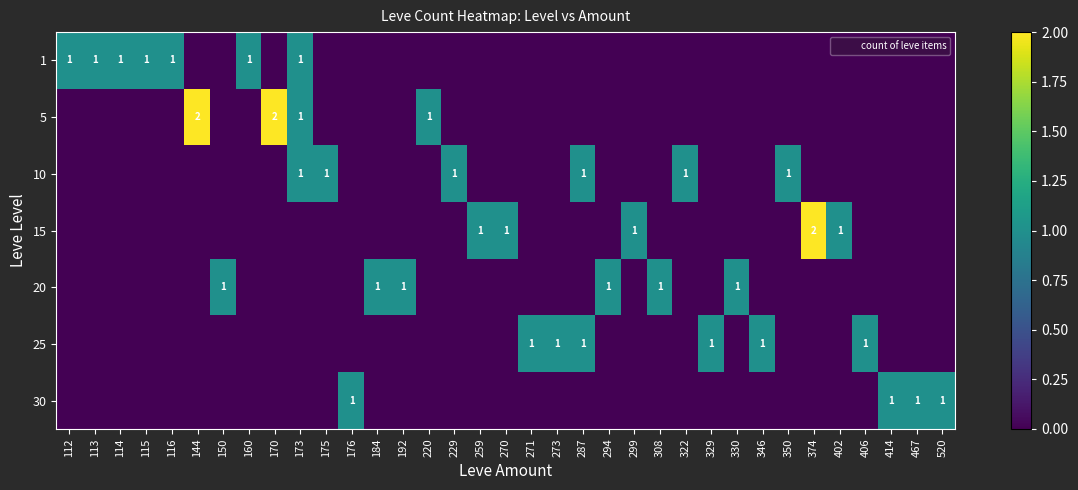

Reading left to right, list all the values displayed in this chart.

row_0: 1	1	1	1	1	0	0	1	0	1	0	0	0	0	0	0	0	0	0	0	0	0	0	0	0	0	0	0	0	0	0	0	0	0	0
row_1: 0	0	0	0	0	2	0	0	2	1	0	0	0	0	1	0	0	0	0	0	0	0	0	0	0	0	0	0	0	0	0	0	0	0	0
row_2: 0	0	0	0	0	0	0	0	0	1	1	0	0	0	0	1	0	0	0	0	1	0	0	0	1	0	0	0	1	0	0	0	0	0	0
row_3: 0	0	0	0	0	0	0	0	0	0	0	0	0	0	0	0	1	1	0	0	0	0	1	0	0	0	0	0	0	2	1	0	0	0	0
row_4: 0	0	0	0	0	0	1	0	0	0	0	0	1	1	0	0	0	0	0	0	0	1	0	1	0	0	1	0	0	0	0	0	0	0	0
row_5: 0	0	0	0	0	0	0	0	0	0	0	0	0	0	0	0	0	0	1	1	1	0	0	0	0	1	0	1	0	0	0	1	0	0	0
row_6: 0	0	0	0	0	0	0	0	0	0	0	1	0	0	0	0	0	0	0	0	0	0	0	0	0	0	0	0	0	0	0	0	1	1	1